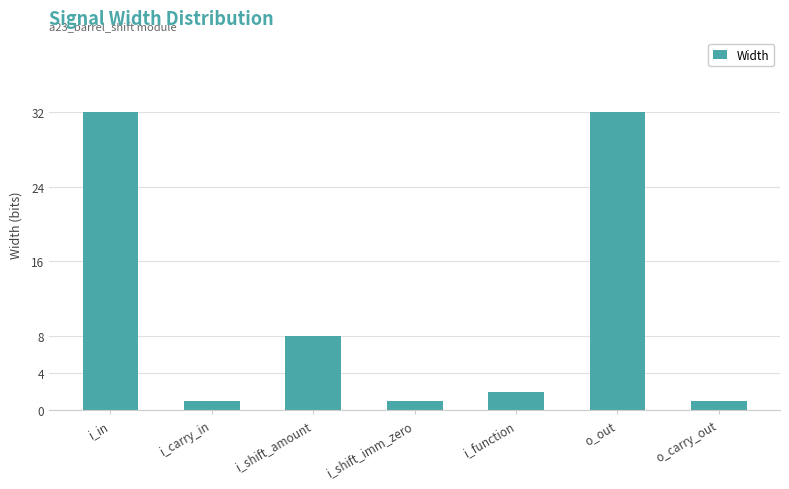

Reading left to right, what are all the values shown in this chart?

i_in=32	i_carry_in=1	i_shift_amount=8	i_shift_imm_zero=1	i_function=2	o_out=32	o_carry_out=1